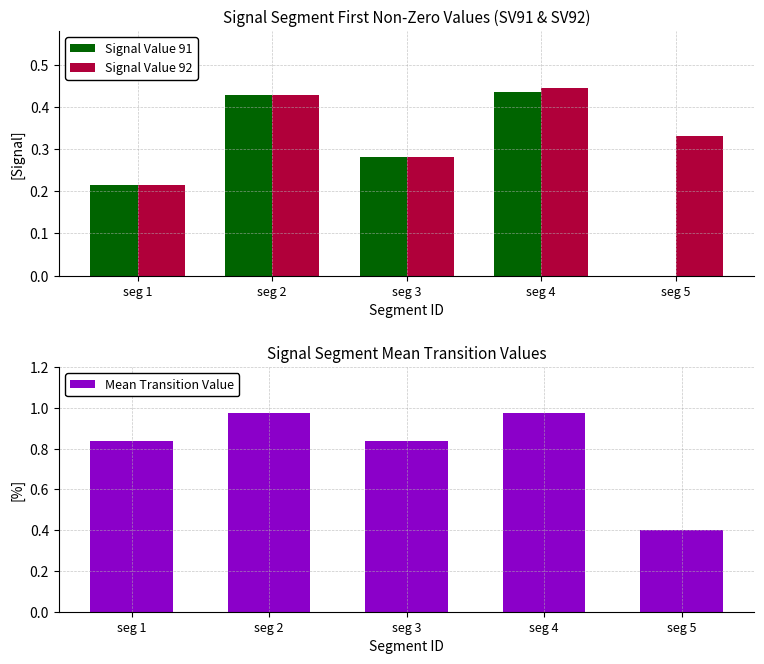

What is the total value across all series at seg 1?

1.3